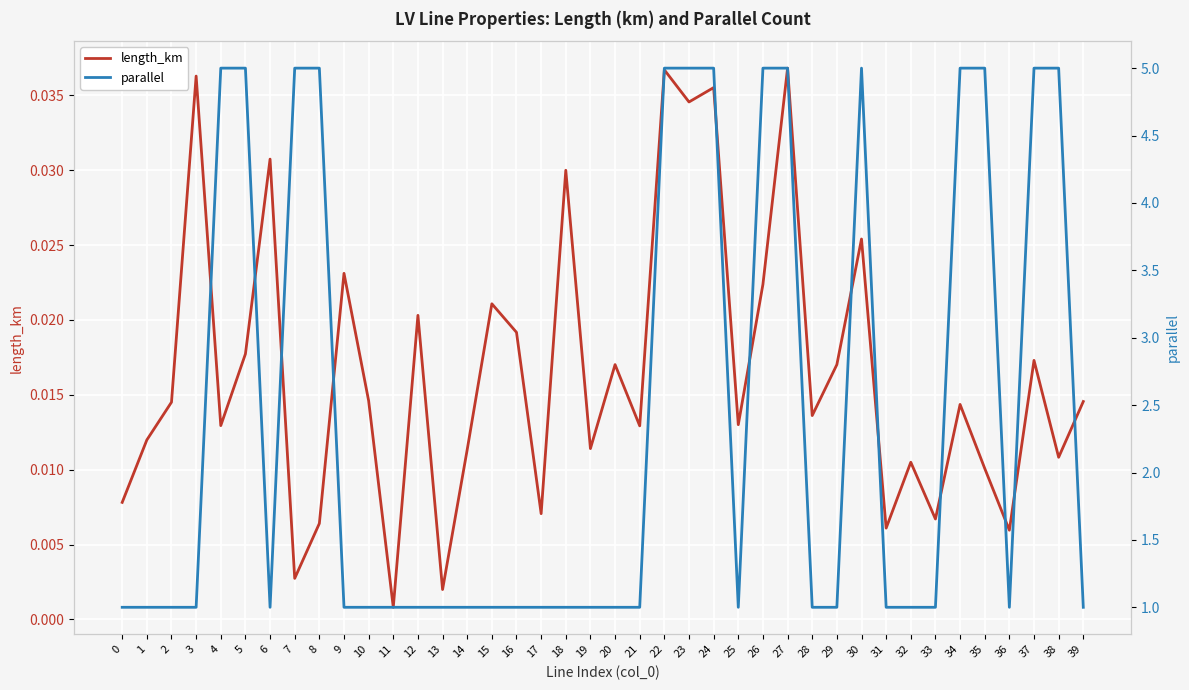

Which series has the largest range (max minus min)?

parallel